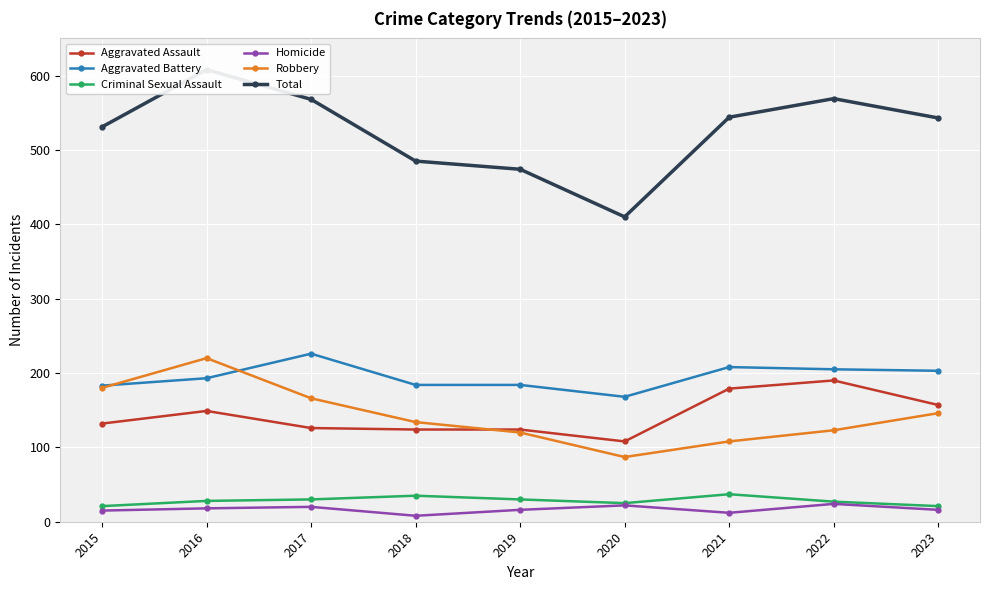

How many lines are shown in the chart?

6